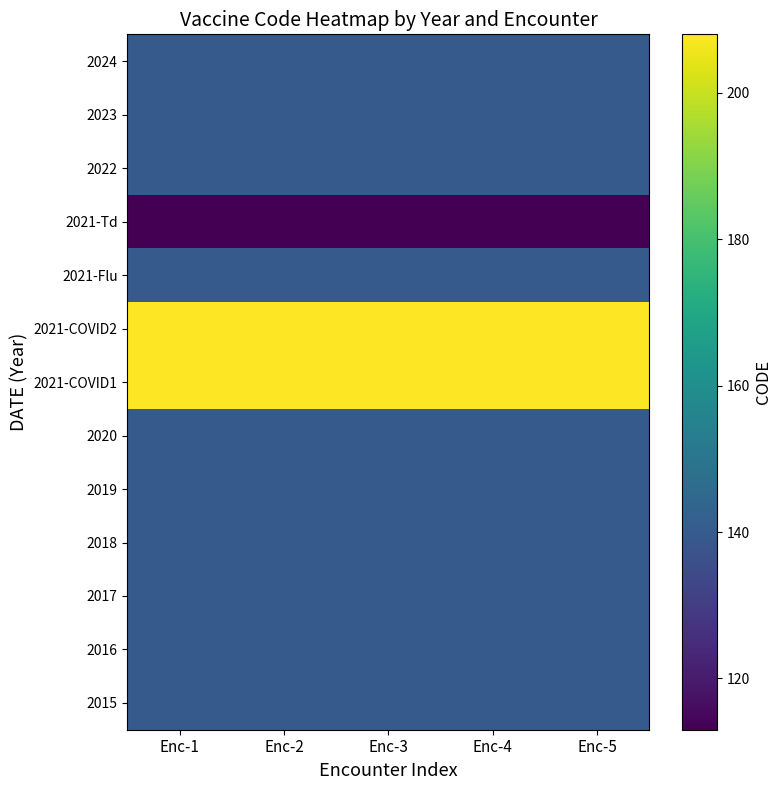

Where is 2016 nearest to the value 140?

Enc-1